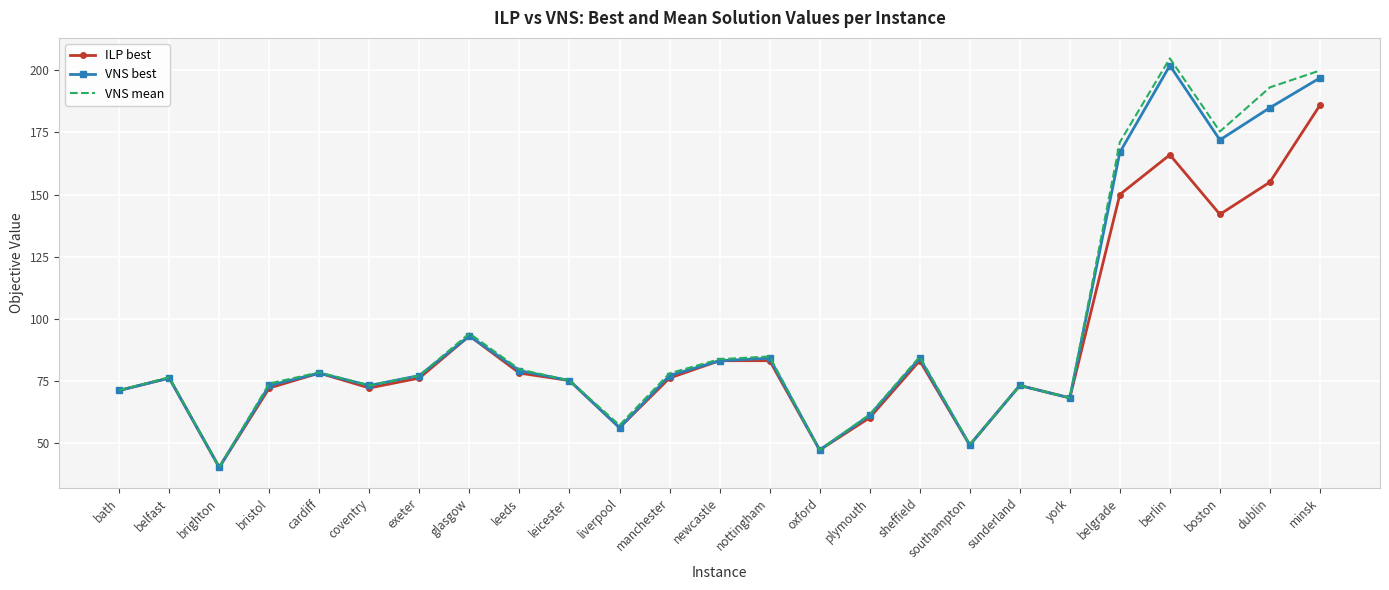

At which label is VNS mean closest to 122?

glasgow